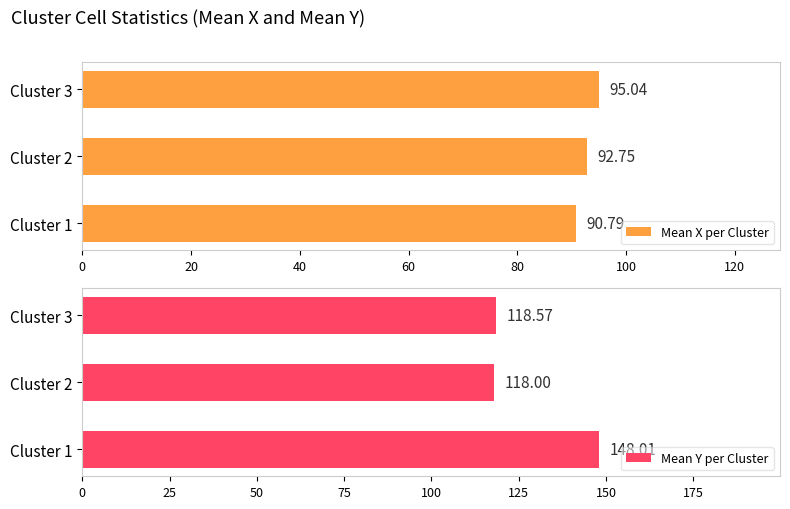

What is the smallest value displayed?

90.8